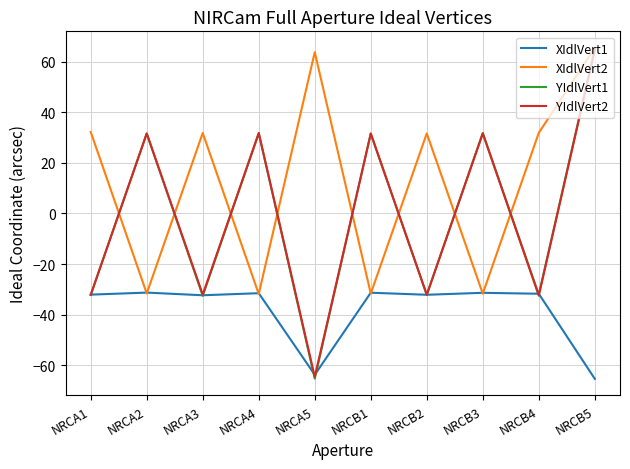

What position from the right is NRCA1?

10